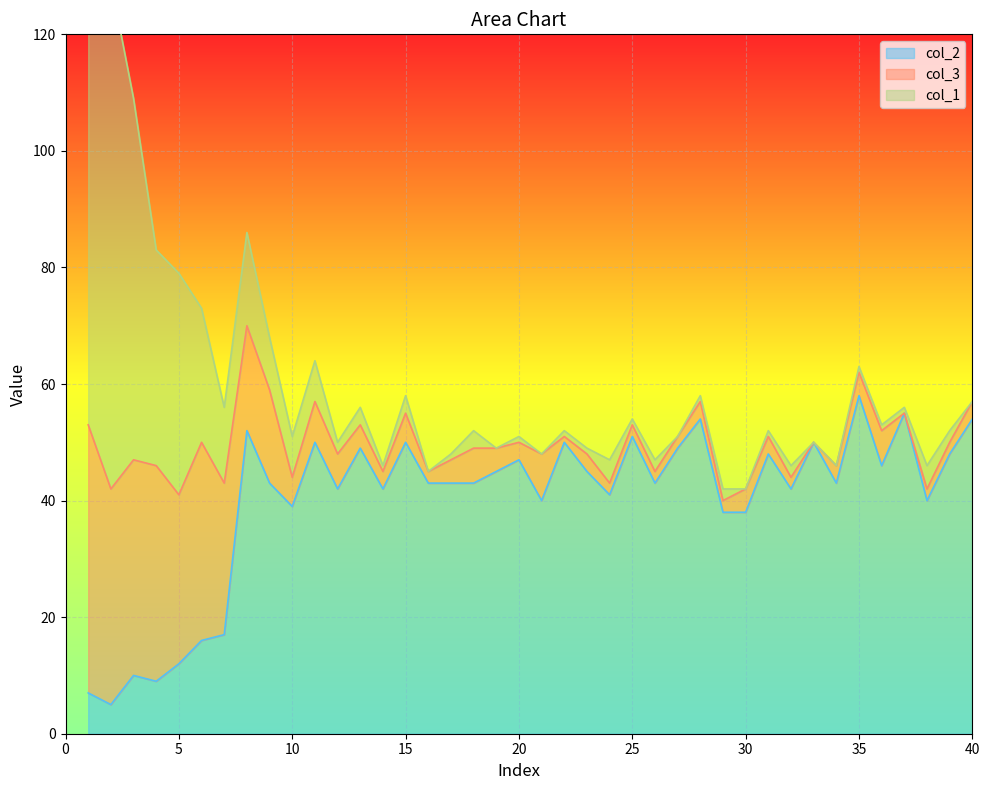

Which category has the highest value in the col_3 series?

1